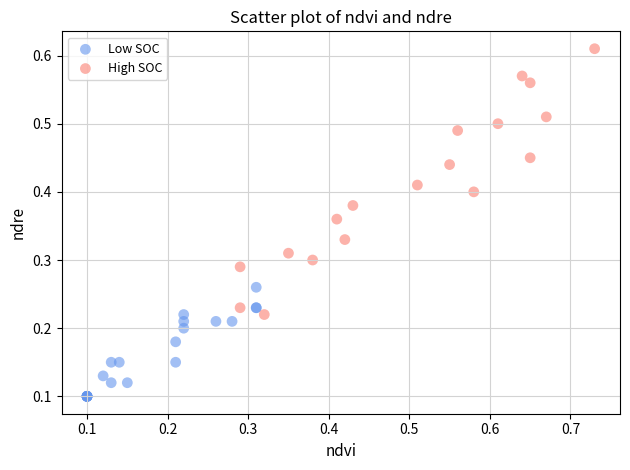

What are all the series names shown in the legend?

Low SOC, High SOC